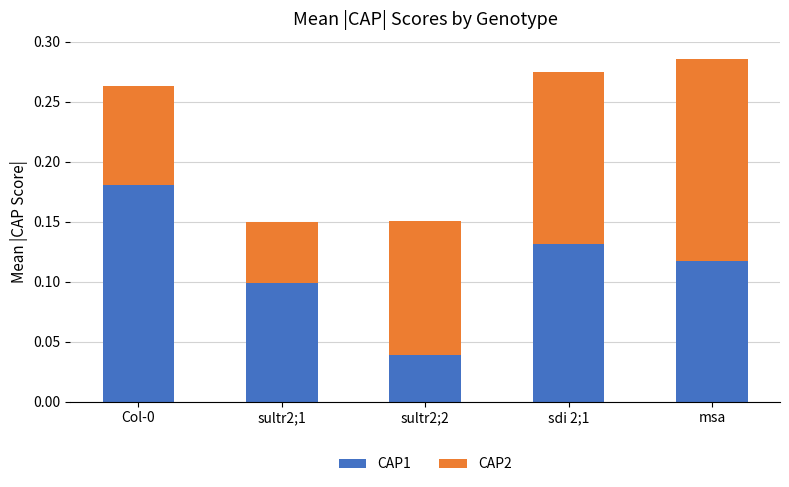

What is the total value across all series at sdi 2;1?

0.3